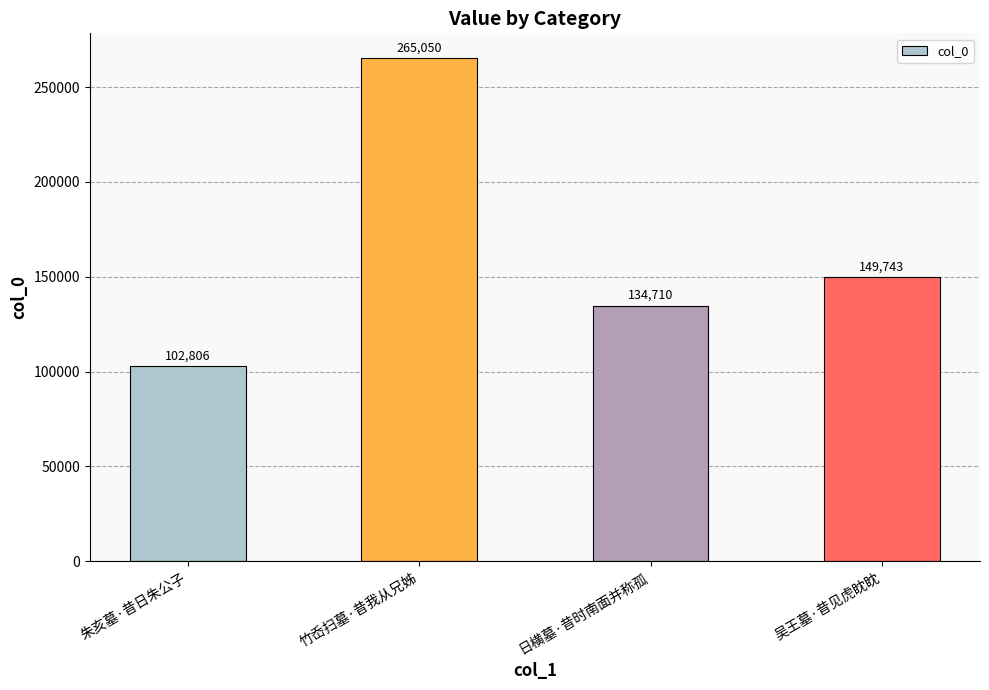

Reading left to right, what are all the values shown in this chart?

朱亥墓·昔日朱公子=102806	竹岙扫墓·昔我从兄姊=265050	日横墓·昔时南面并称孤=134710	吴王墓·昔见虎眈眈=149743